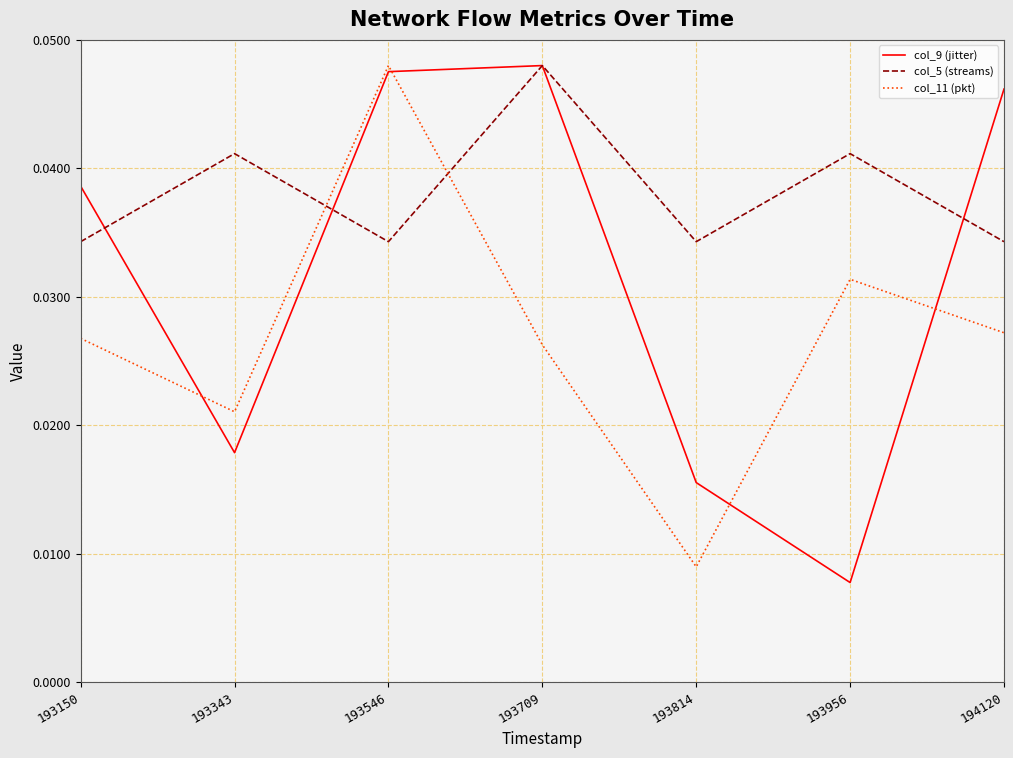

At 194120, list the series in order from largest to smallest.

col_9 (jitter), col_5 (streams), col_11 (pkt)